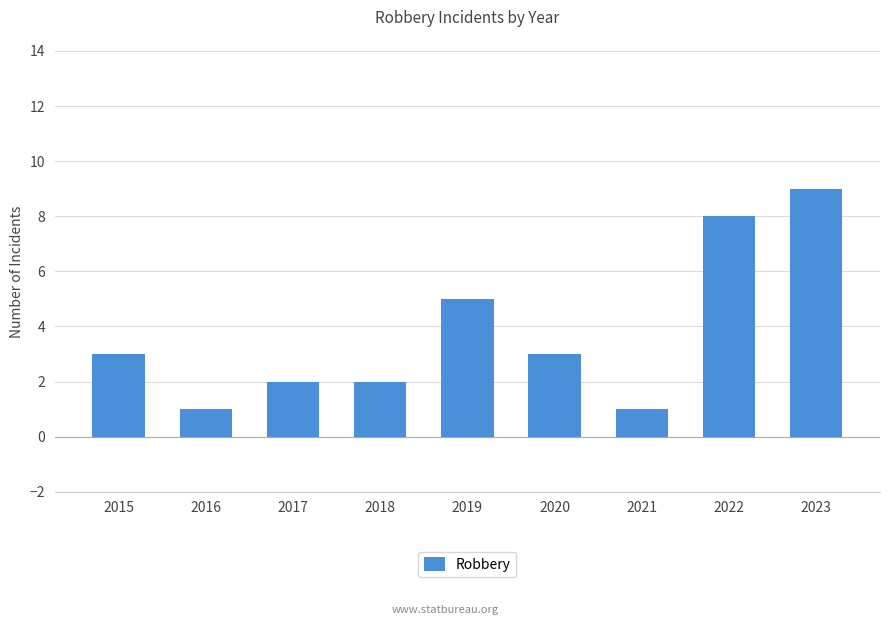

How many distinct data groups are displayed?

1